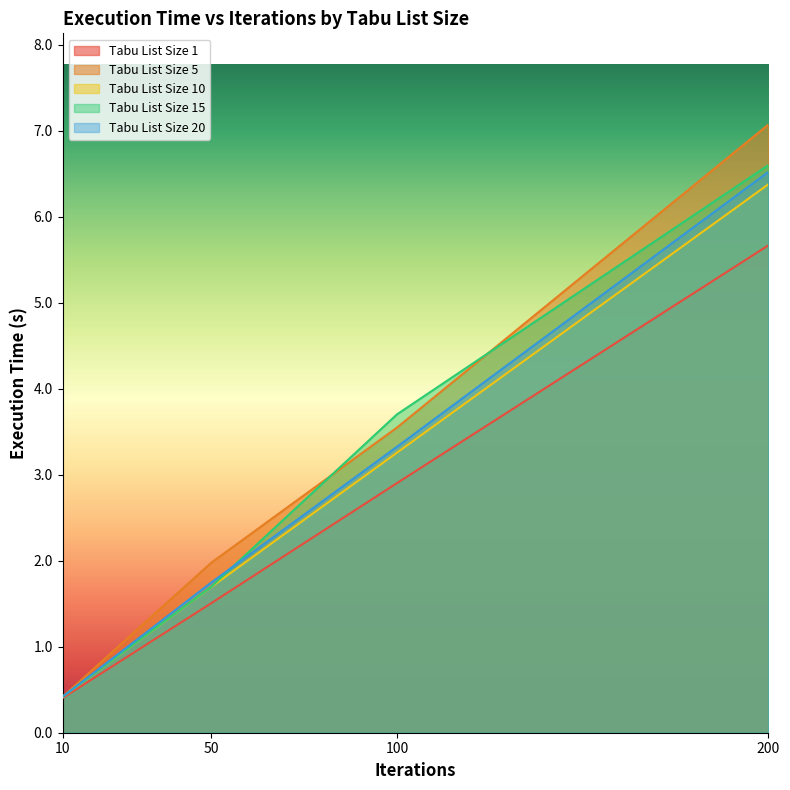

What is the approximate value of Tabu List Size 20 at 10?

0.4